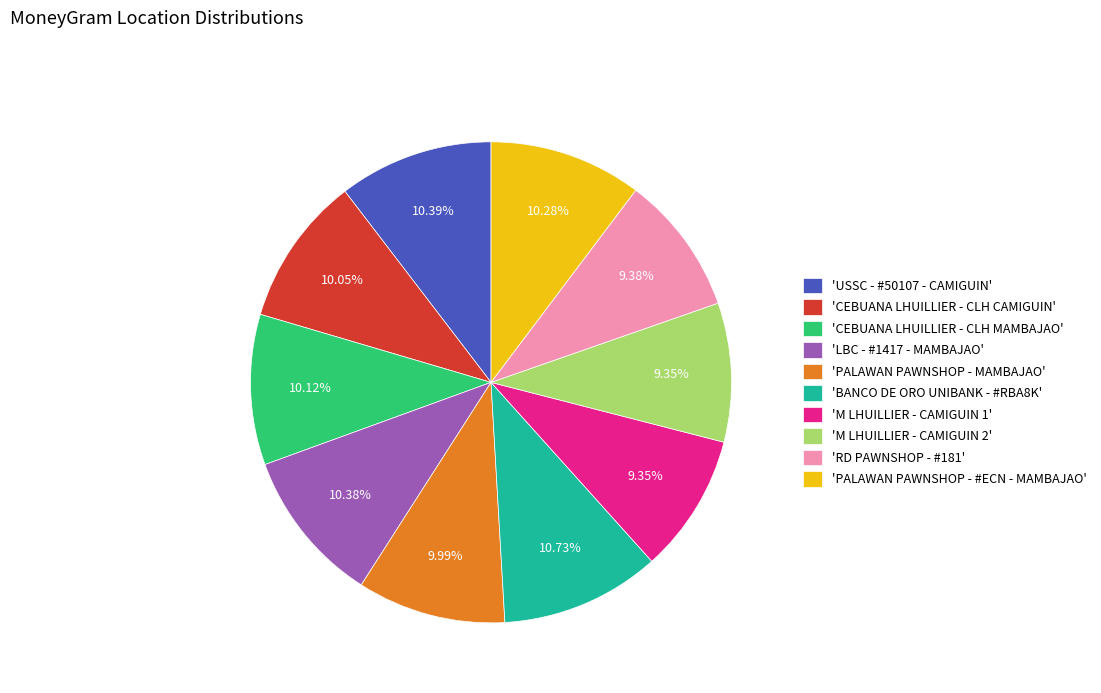

How many slices are in this pie chart?

10